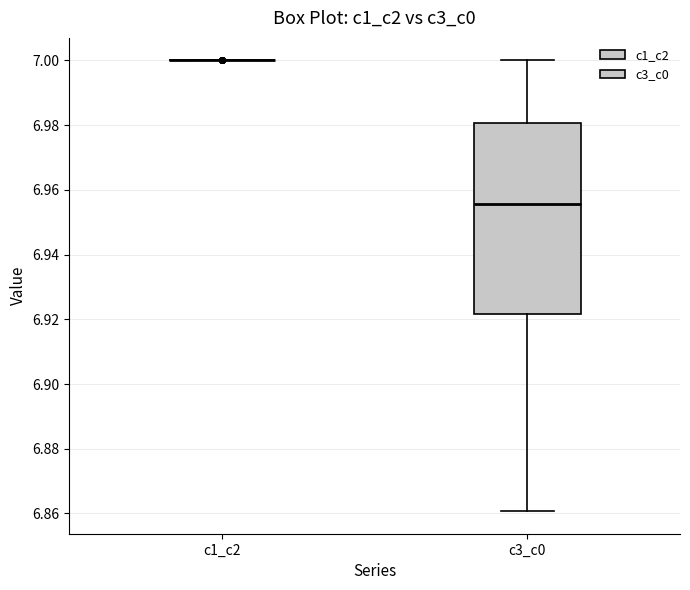

Reading left to right, transcribe this box plot: for each box, give where its median line is, the range the box spans, and where its two whiskers end, as read against the y-axis. The values are not printed on the chart, so give them approximately, as read against the axis.

c1_c2: box collapsed to a line at 7.000, whiskers 7.000 to 7.000
c3_c0: median 6.956, box 6.922 to 6.980, whiskers 6.860 to 7.000